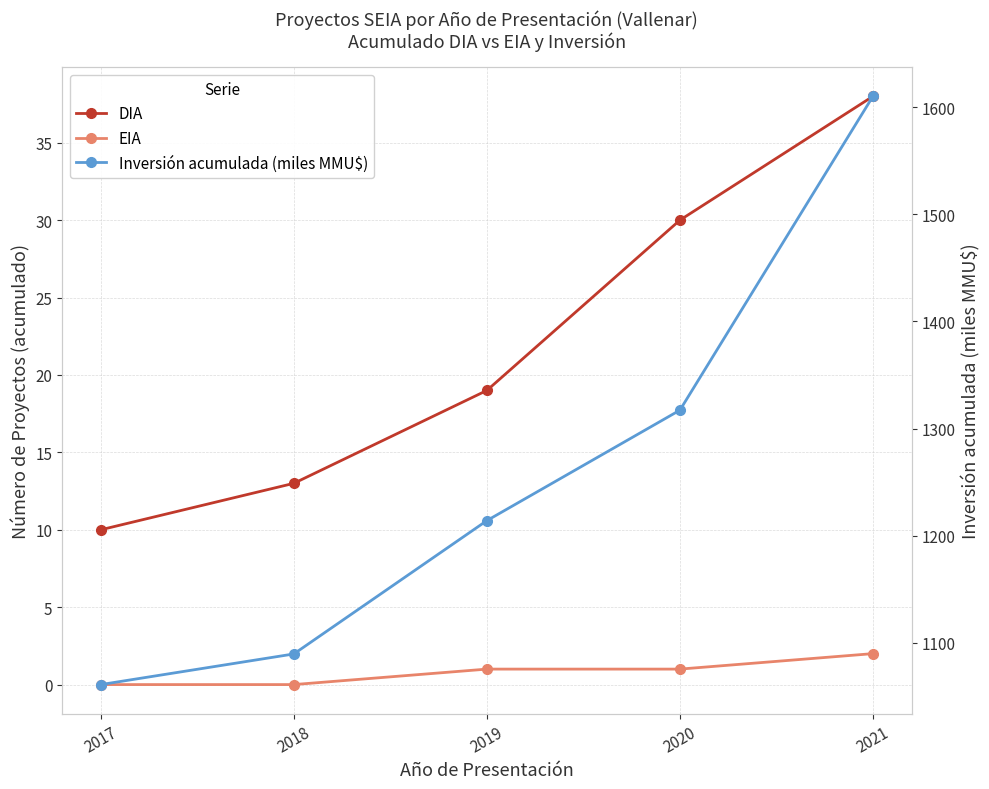

What is the approximate value of Inversión acumulada (miles MMU$) at 2020?

1317.2